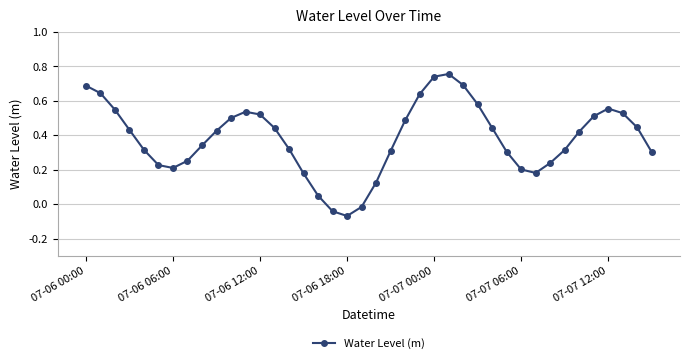

How many series are shown in this chart?

1